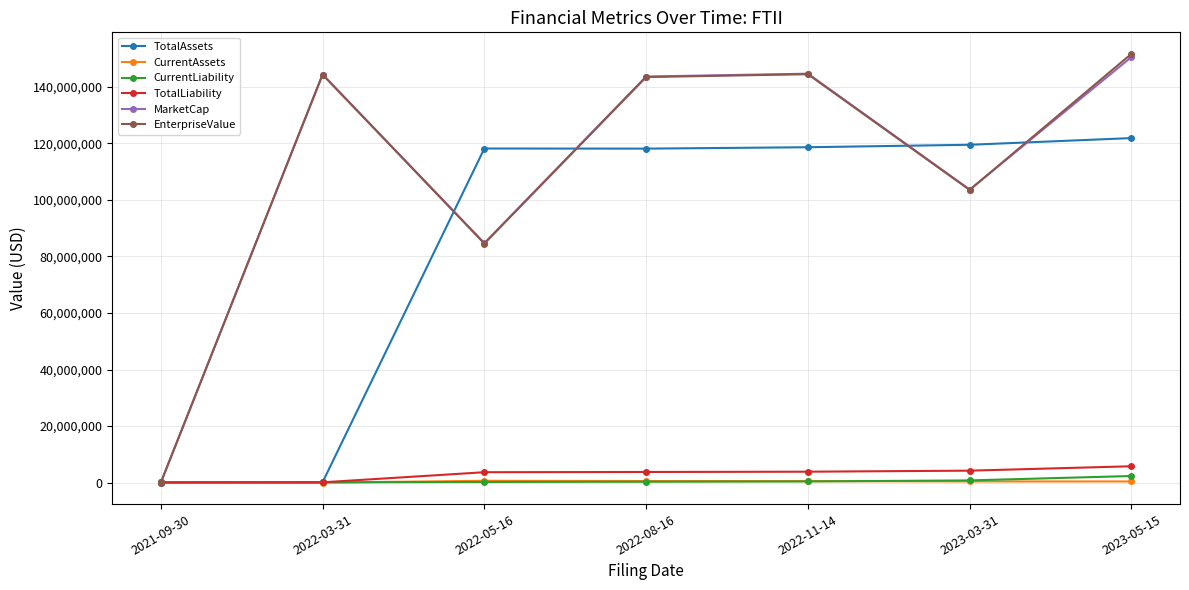

Which label corresponds to the largest value in the chart?

2023-05-15